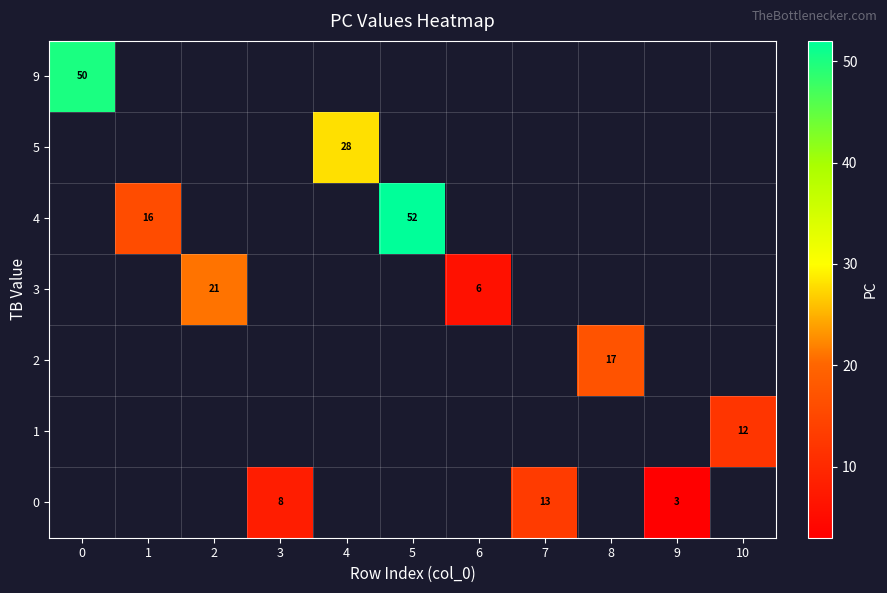

What is the smallest value displayed?

3.0